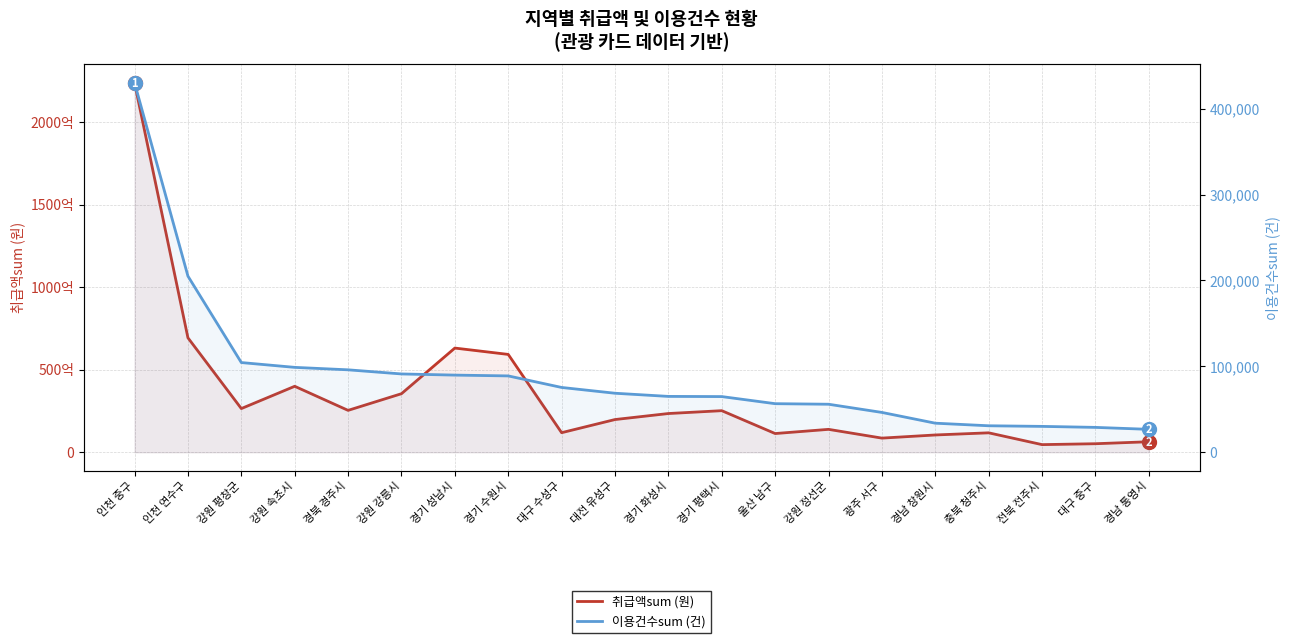

True or false: 취급액sum (원) has a value of 5166700794 at 대구 중구.

True